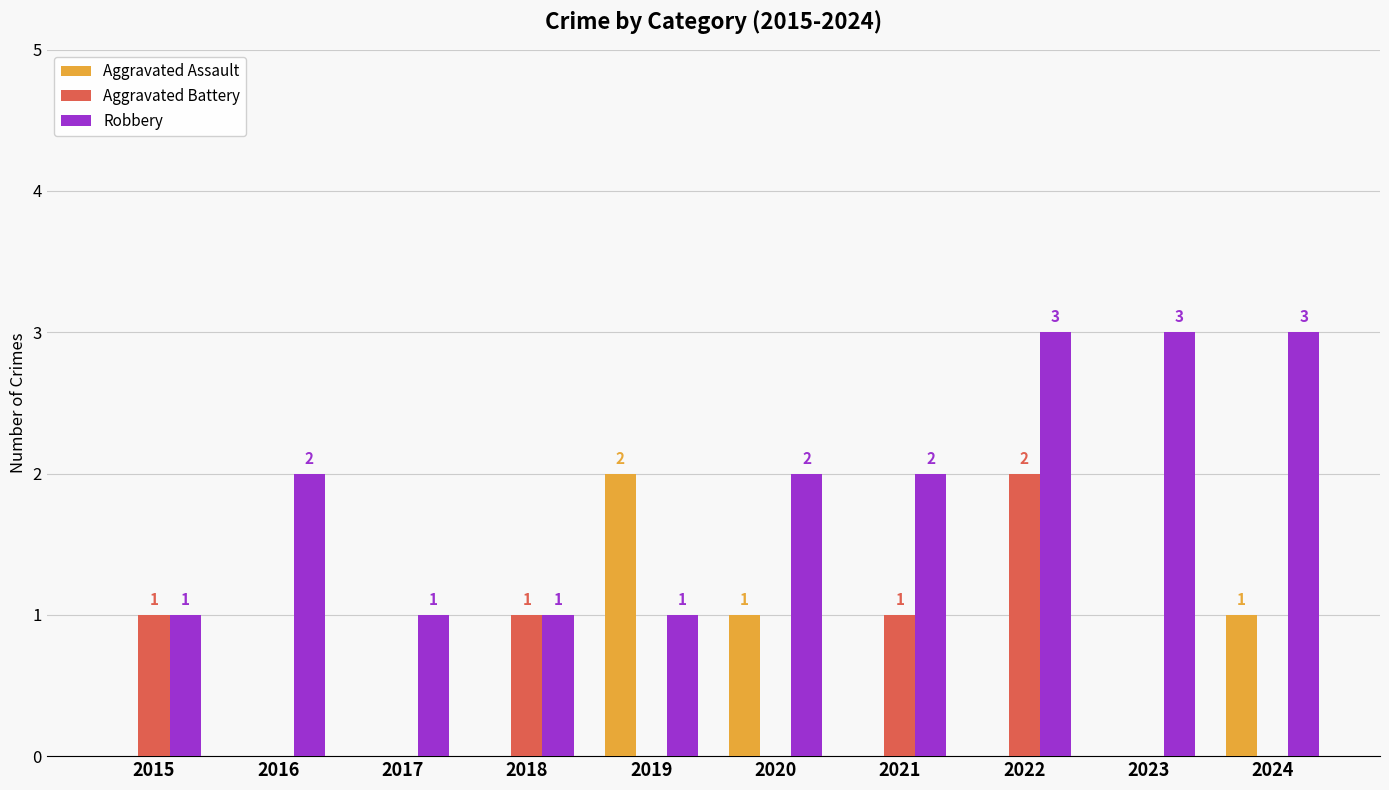

How many Aggravated Assault values are between 0 and 1?

9